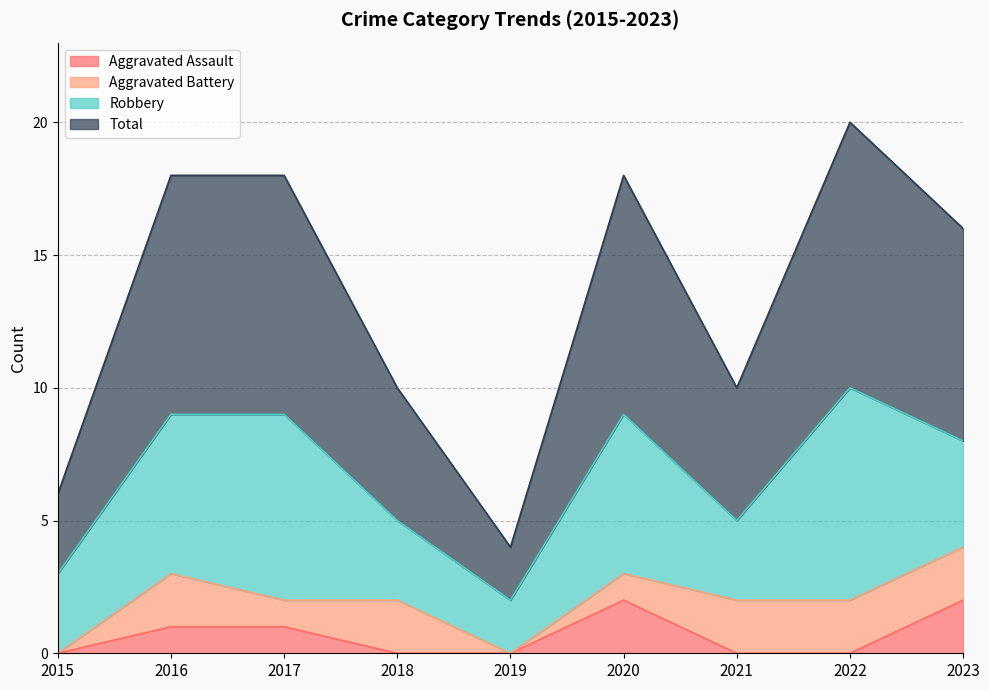

Is it true that Total equals 5 at 2021?

True